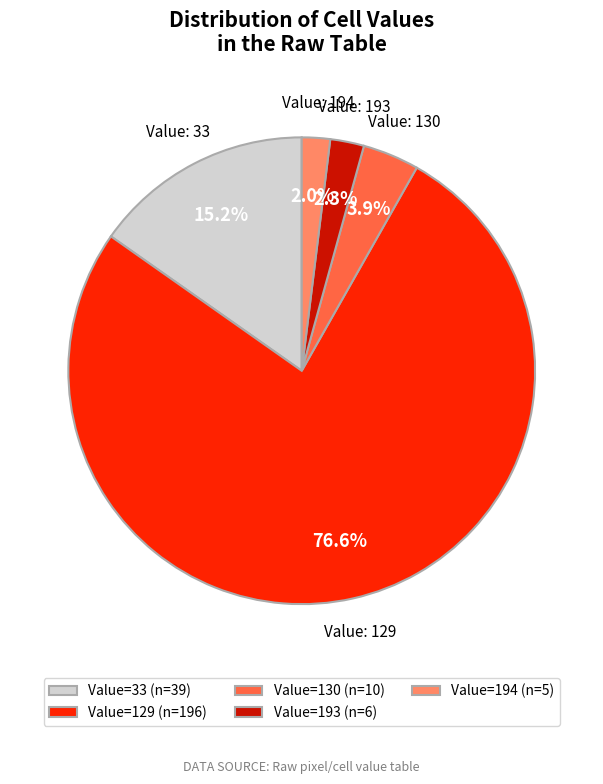

Which has a higher value, Value=194 (n=5) or Value=33 (n=39)?

Value=33 (n=39)